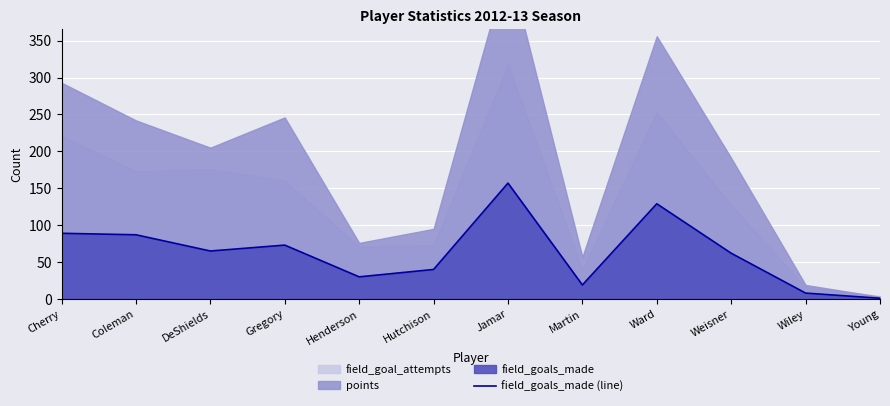

What is the difference between the values at Cherry and Jamar?

68